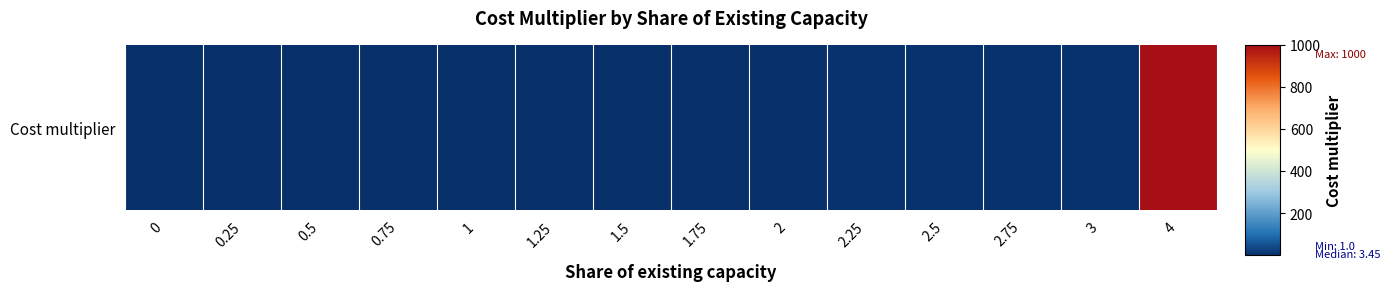

How many data points are above 3?

8